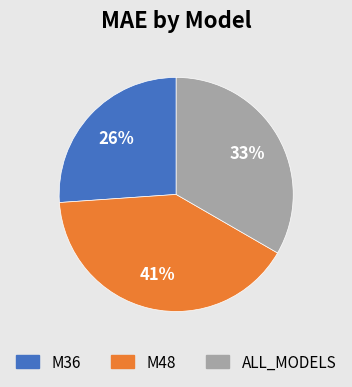

True or false: M48 accounts for 53% of the total.

False